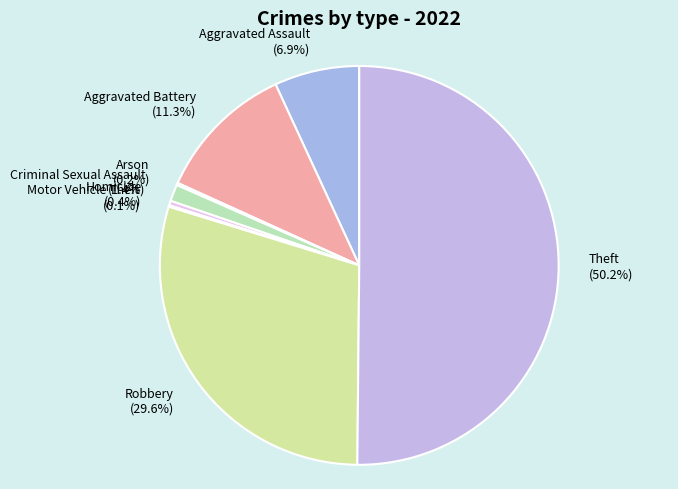

How much of the chart is everything except Aggravated Battery?

88.7%